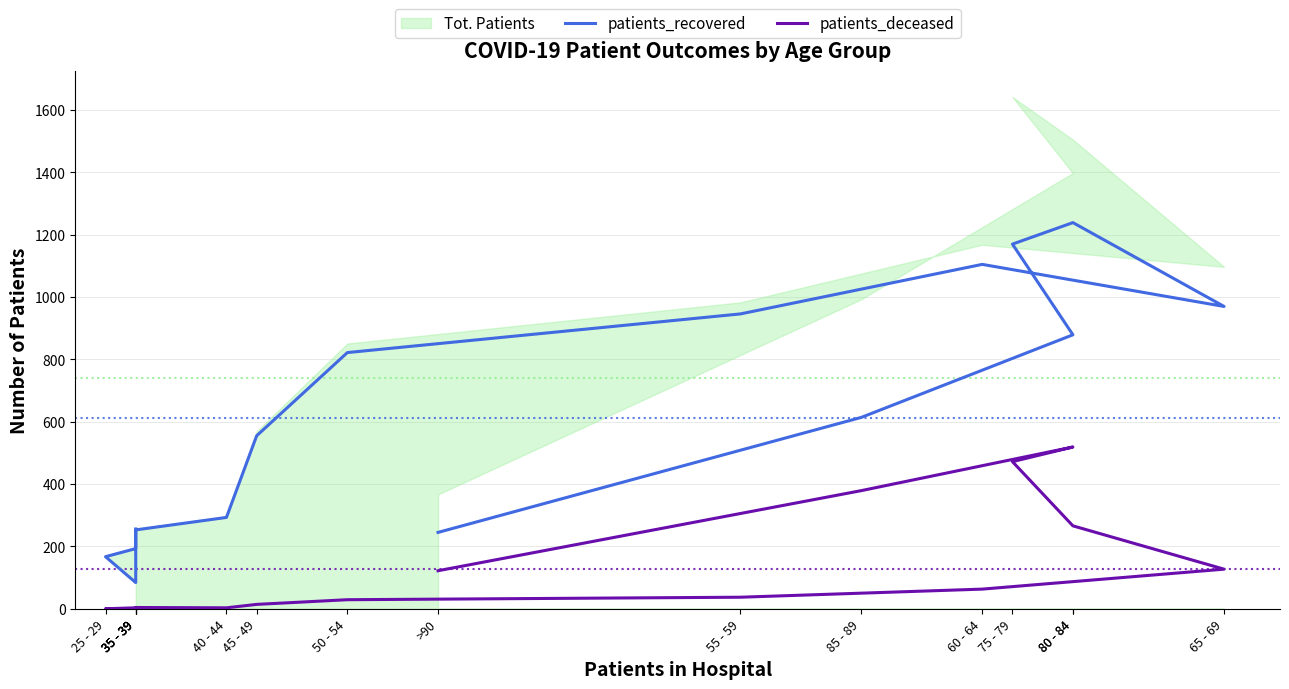

Which series changed the most between 35 - 39 and 60 - 64?

patients_recovered